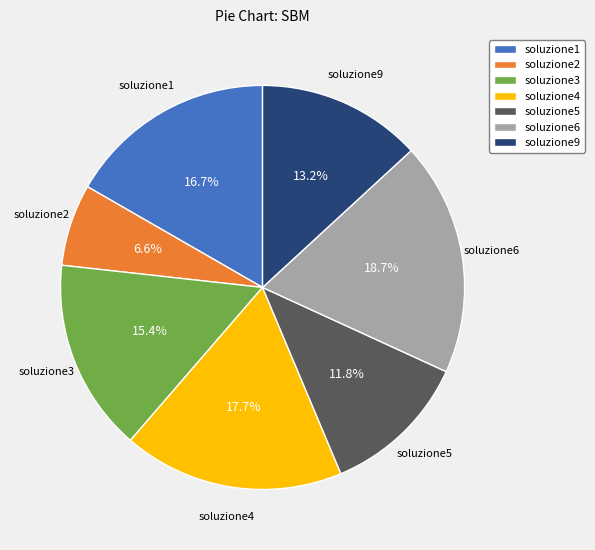

Which has a higher value, soluzione1 or soluzione5?

soluzione1